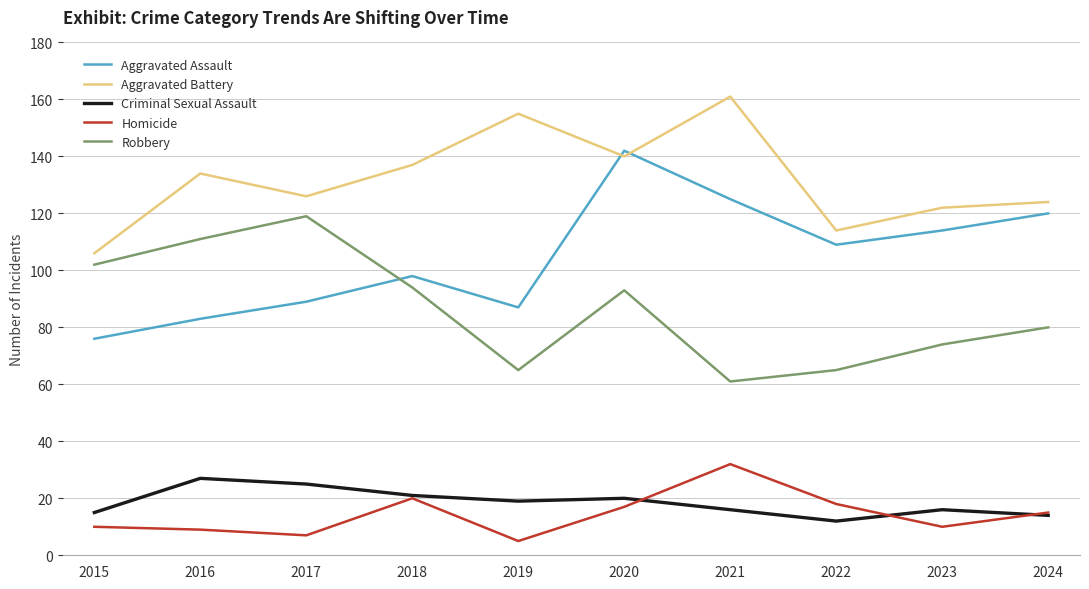

What is the highest value of the Homicide series?

32